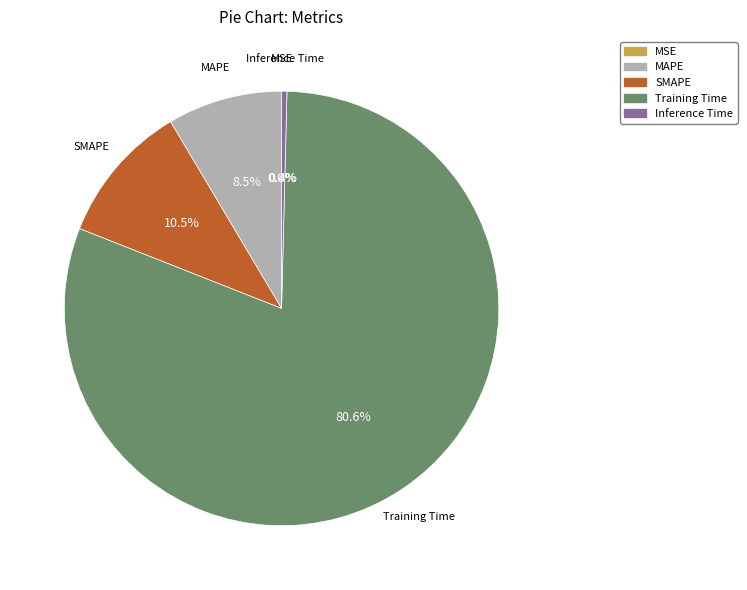

Does any single category account for the majority?

Yes